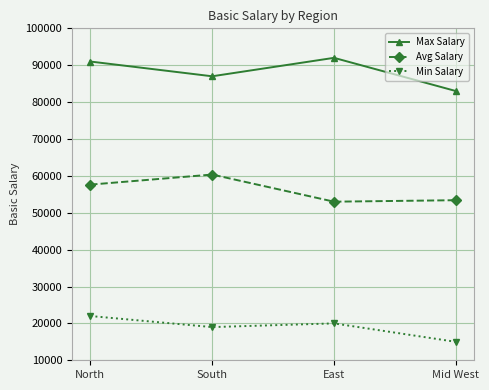

What position from the left is North?

1